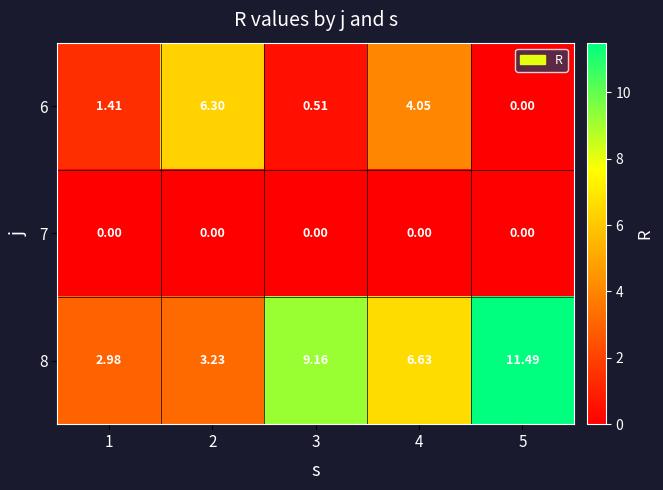

Is the value of 6 at 2 greater than the value of 8 at 4?

No